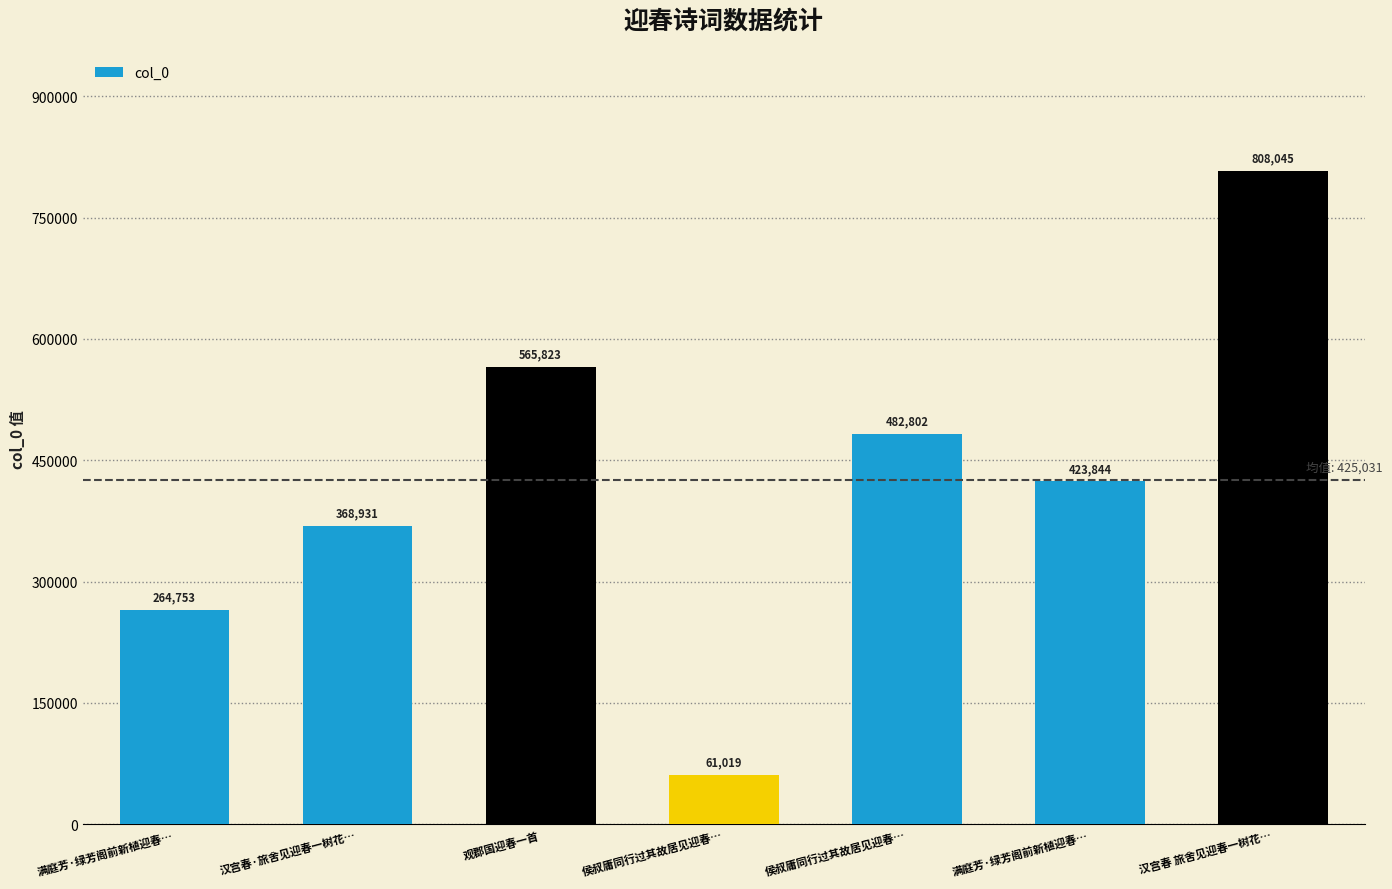

Count the number of categories in the chart.

7